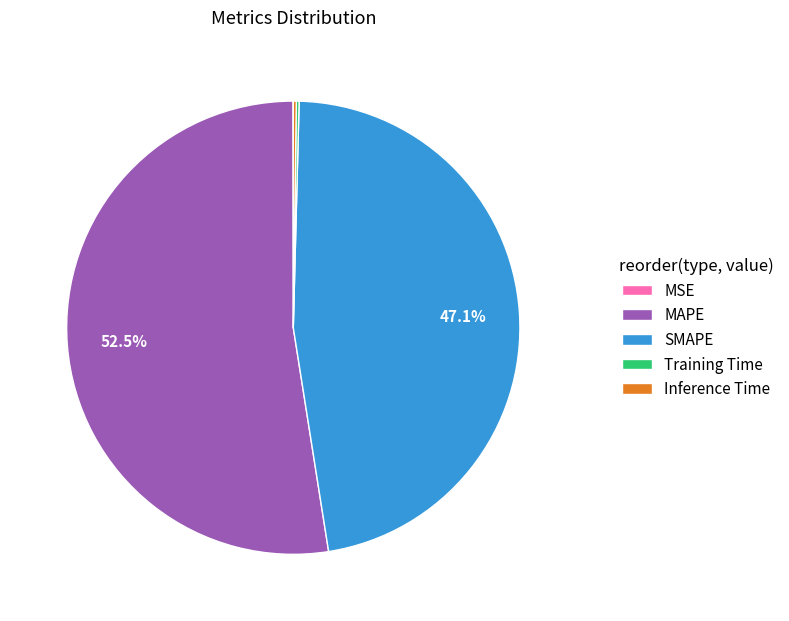

Which category has the biggest portion of the pie?

MAPE